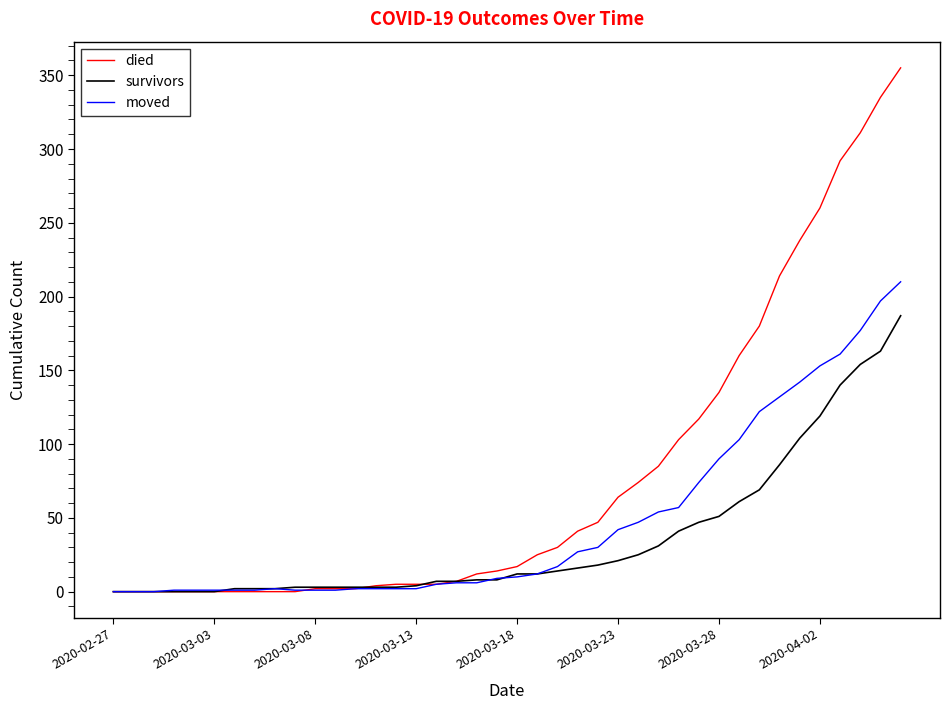

Which series has the largest range (max minus min)?

died